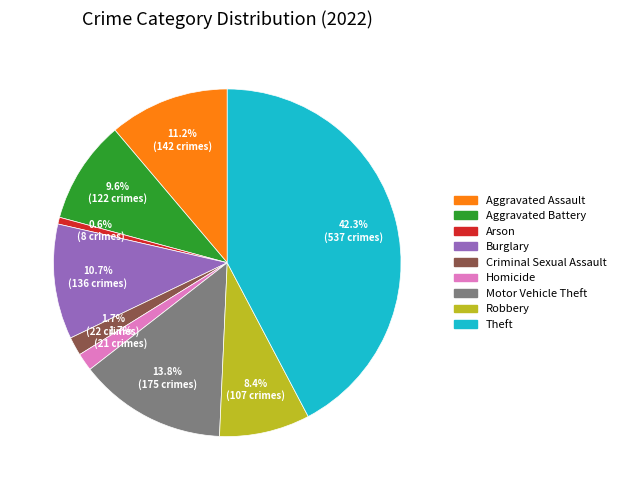

What is the ratio of the value at Robbery to the value at Arson?

13.4